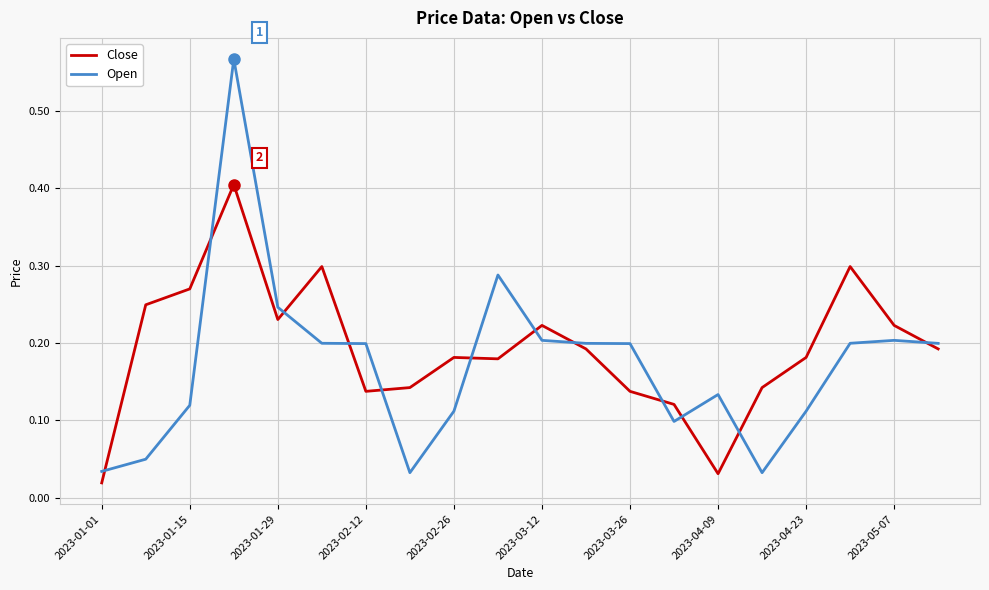

True or false: Close and Open intersect in this chart.

True